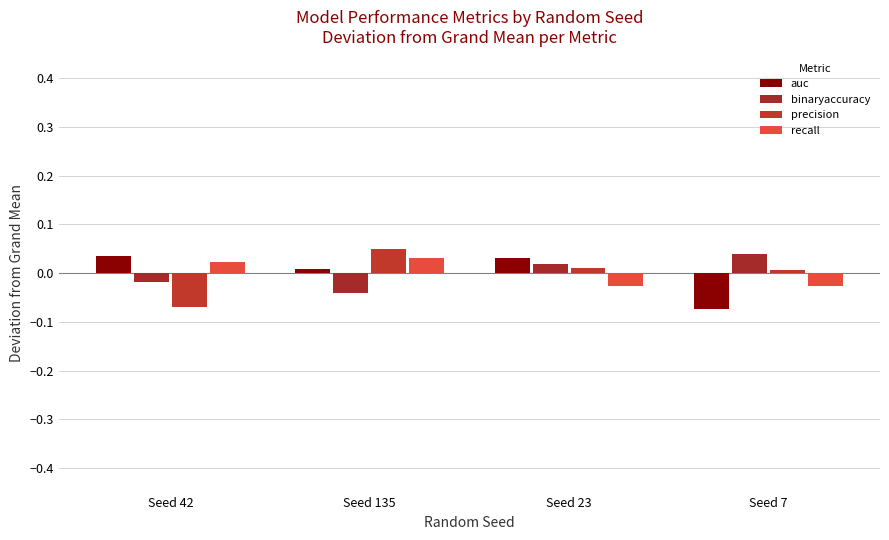

Reading left to right, list all the values displayed in this chart.

auc: Seed 42=0.0	Seed 135=0.0	Seed 23=0.0	Seed 7=-0.1
binaryaccuracy: Seed 42=-0.0	Seed 135=-0.0	Seed 23=0.0	Seed 7=0.0
precision: Seed 42=-0.1	Seed 135=0.1	Seed 23=0.0	Seed 7=0.0
recall: Seed 42=0.0	Seed 135=0.0	Seed 23=-0.0	Seed 7=-0.0